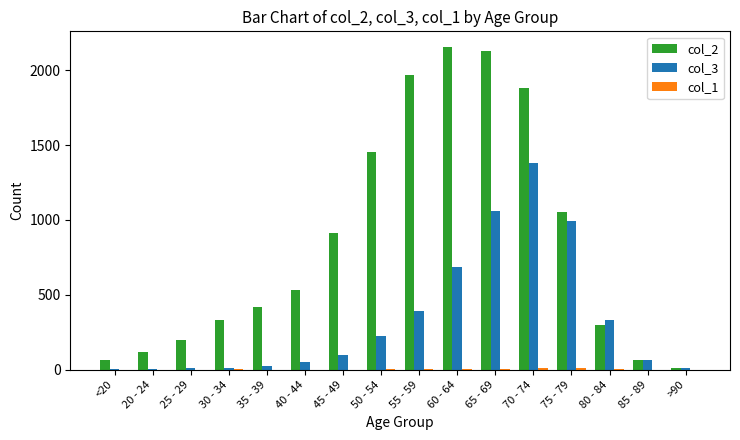

At which category is the sum across all series the highest?

70 - 74